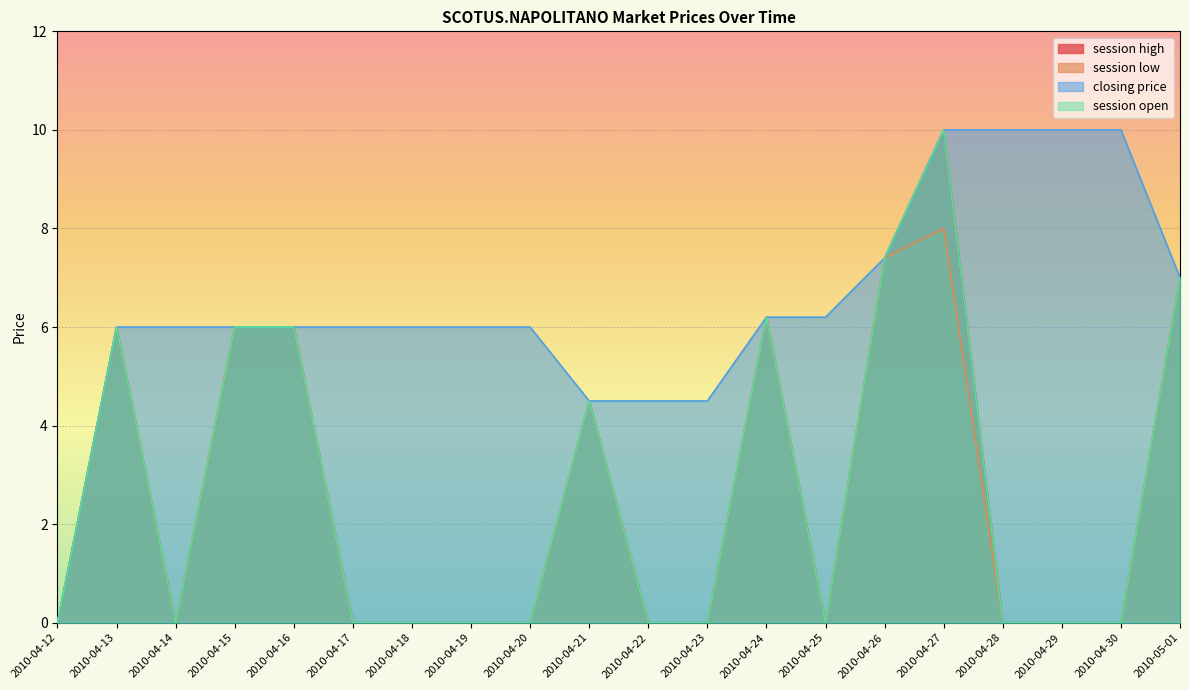

List the series in order of their peak value, lowest first.

session low, session high, closing price, session open